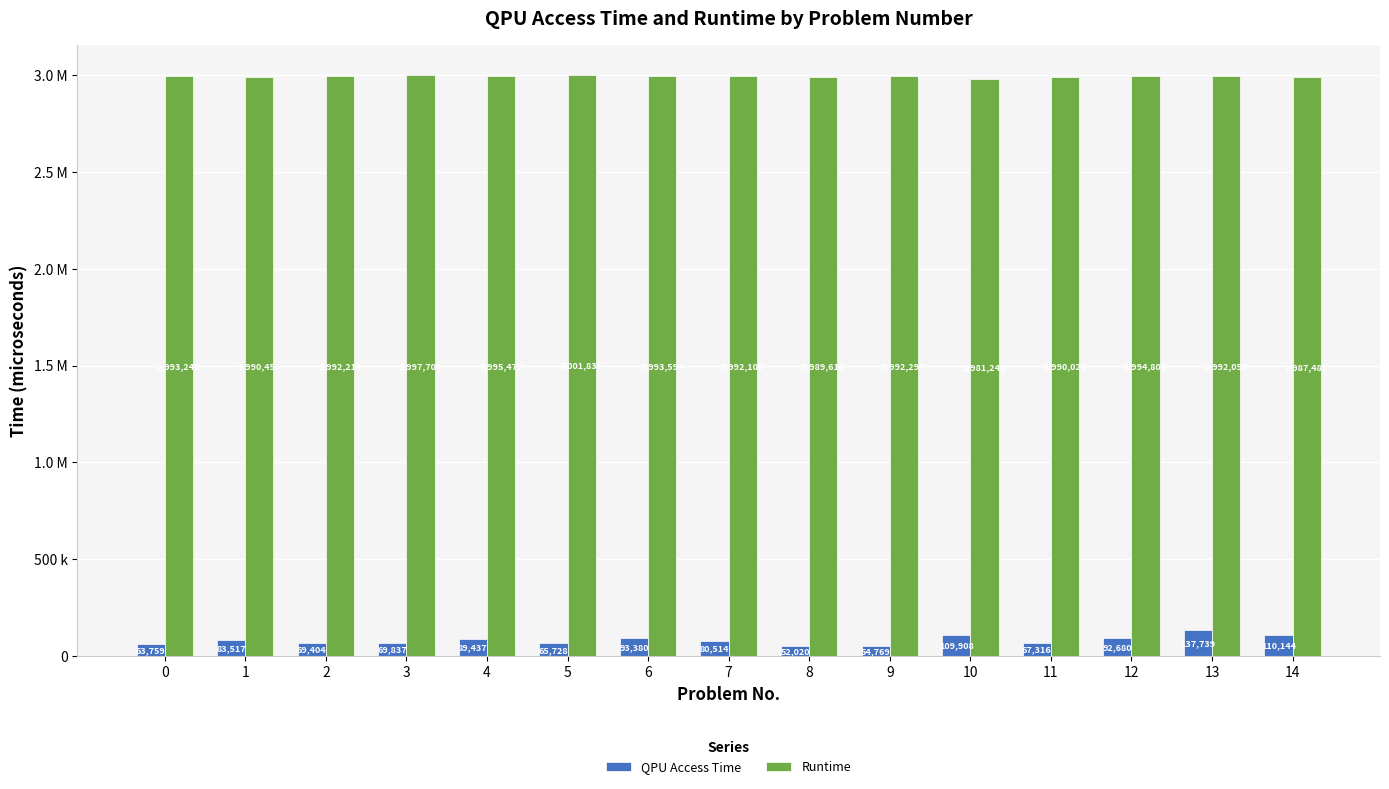

Between 2 and 6, which series saw the biggest shift?

QPU Access Time